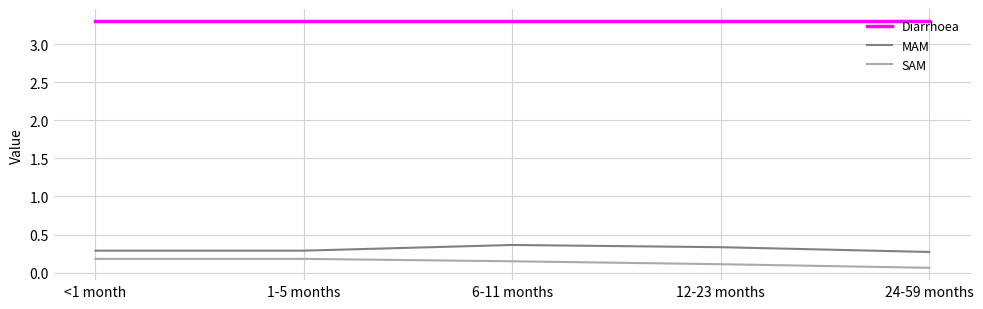

Is it true that Diarrhoea equals 3.3 at 6-11 months?

True